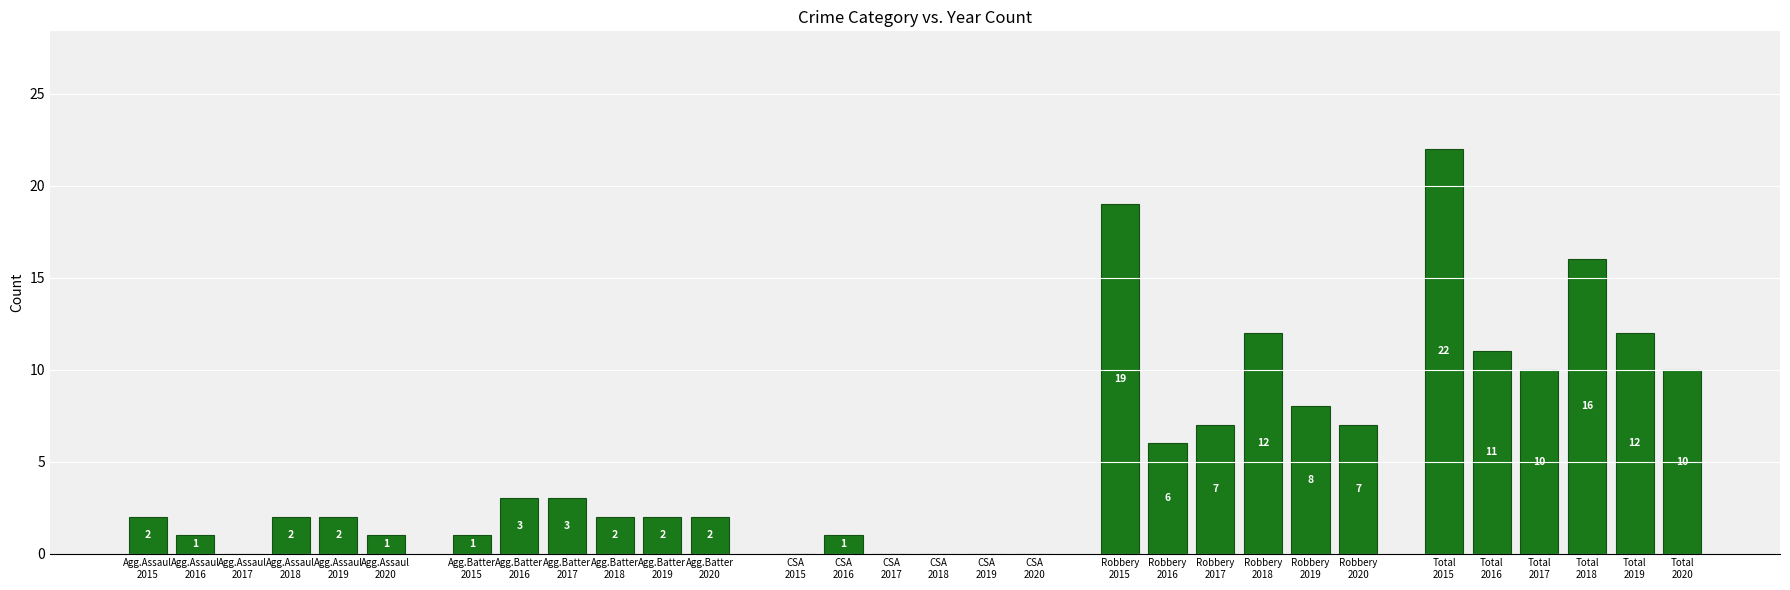

Are the bars horizontal?

No